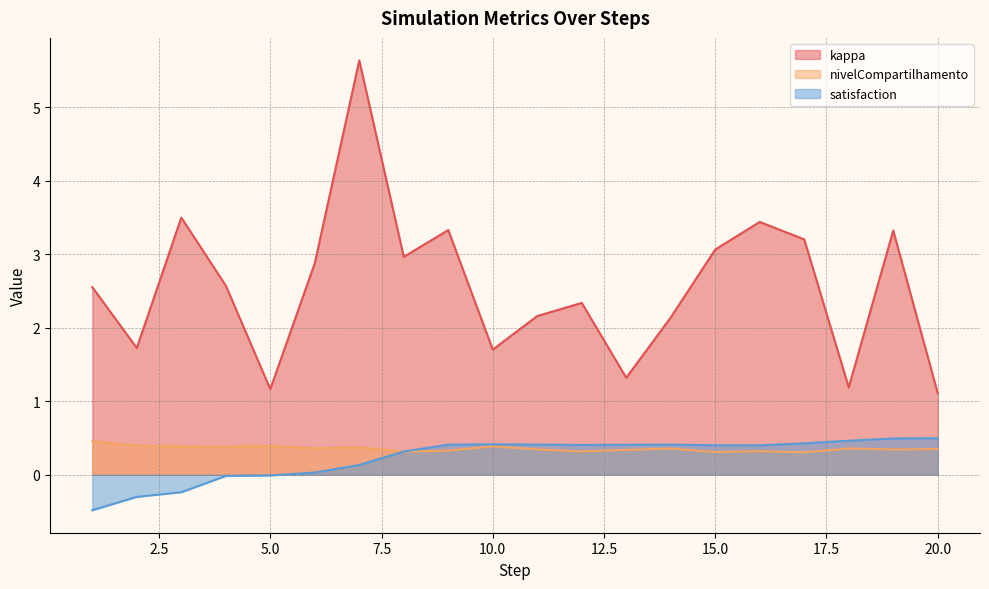

Which has a higher value, 19 or 12?

19